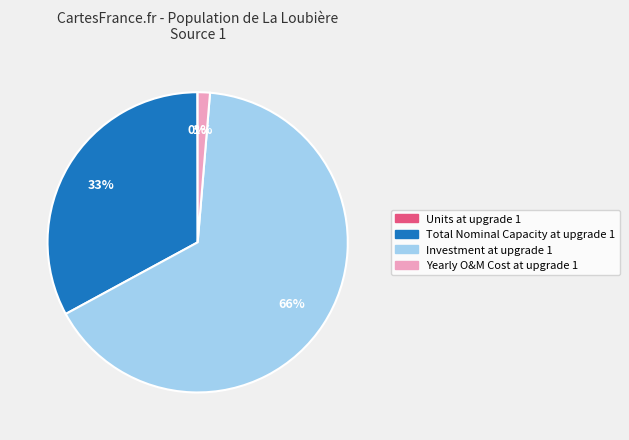

Which slice is the largest?

Investment at upgrade 1